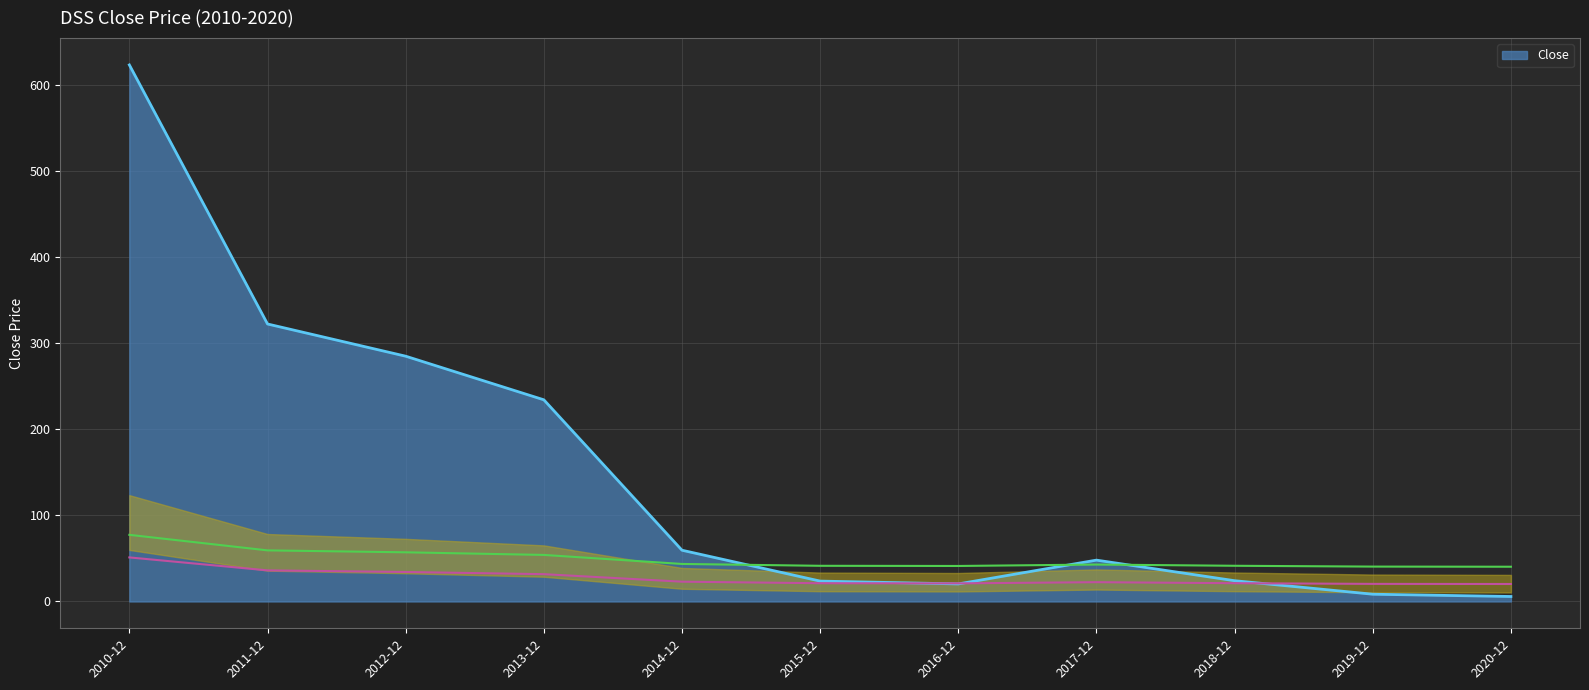

At which category does the chart reach its minimum across all series?

2020-12